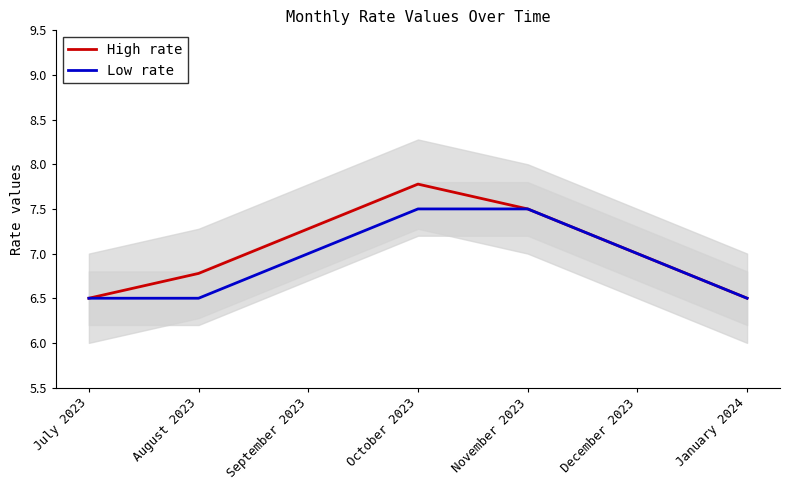

Between July 2023 and November 2023, which is larger?

November 2023